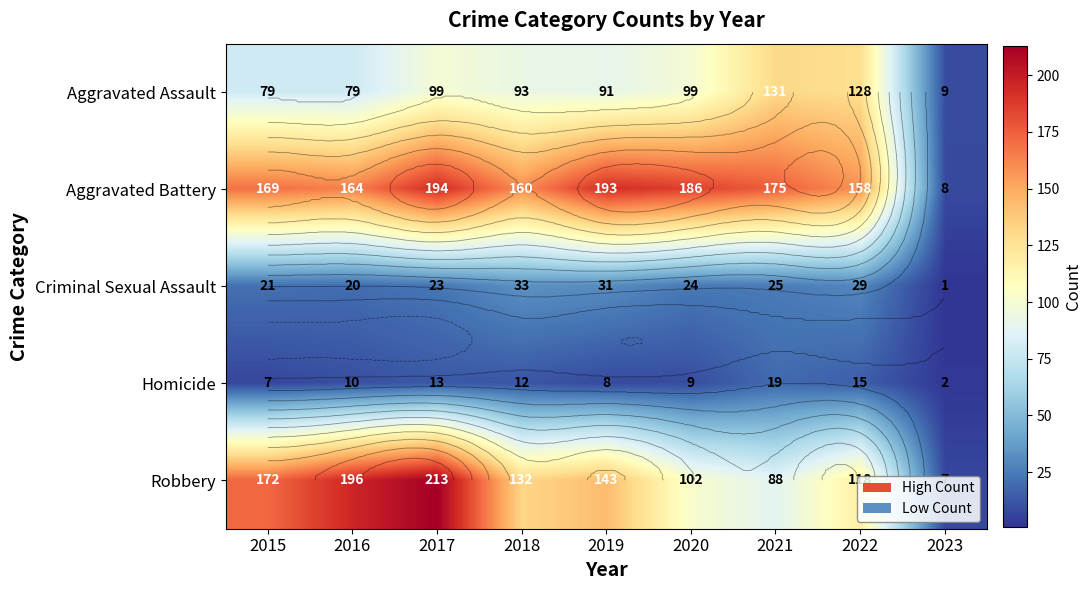

What is the average value of the Robbery series?

130